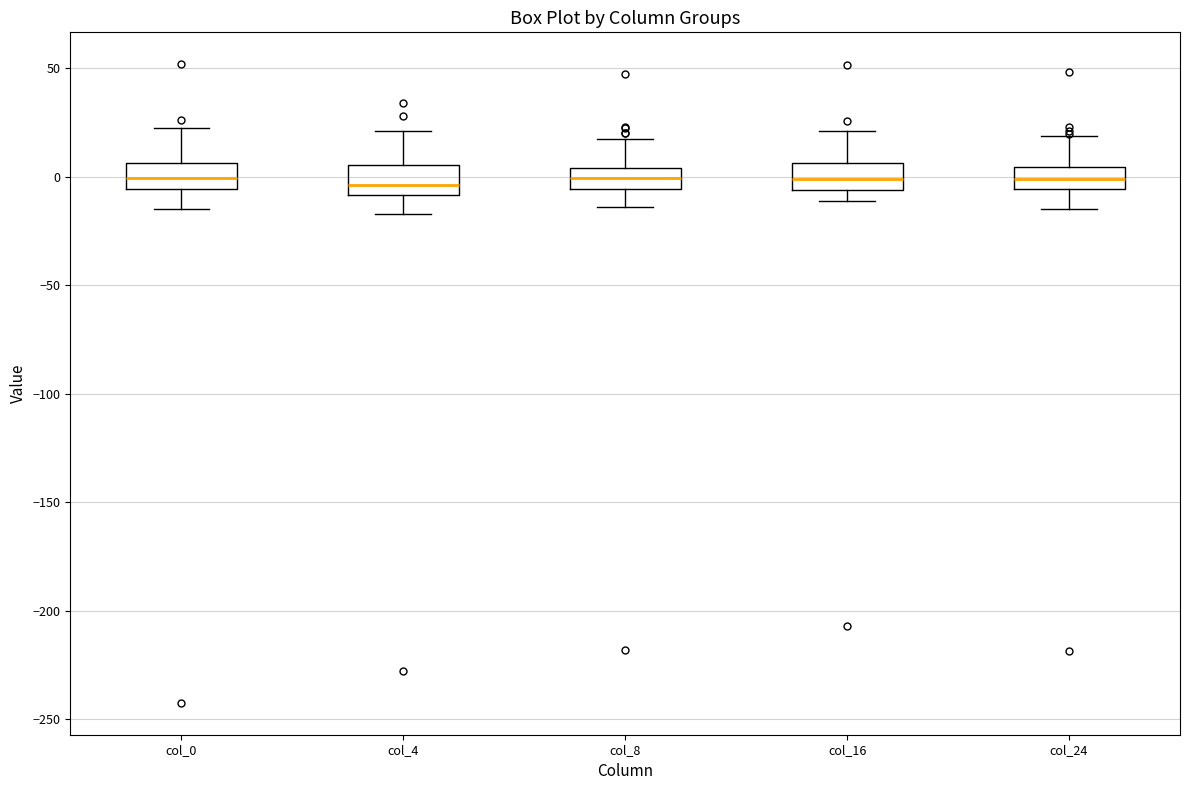

Where is the lower edge of the box for col_0 on the y-axis? The values are not printed on the chart, so give them approximately, as read against the axis.

-5